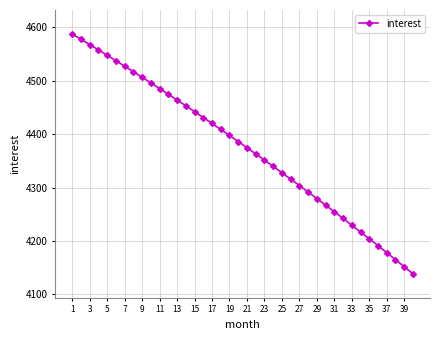

How many lines are shown in the chart?

1